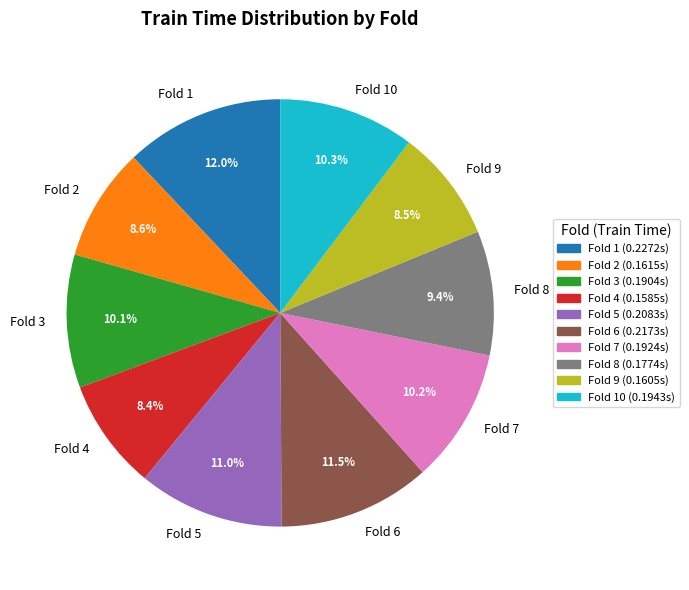

To the nearest percent, what is the difference between the largest and smallest slice percentages?

4%